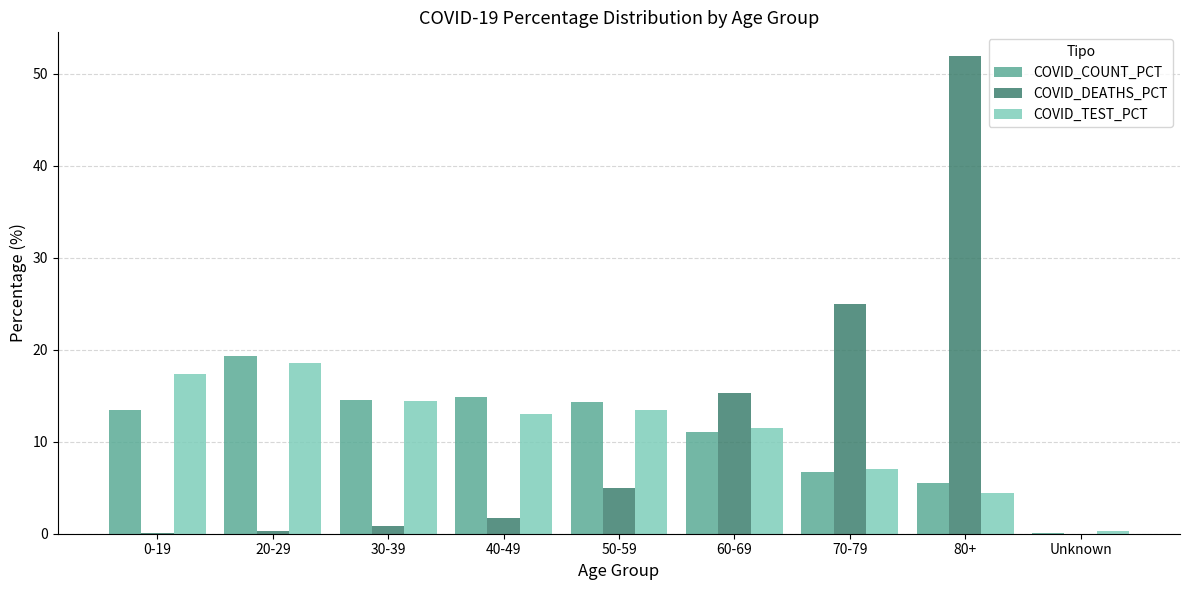

At which label does COVID_DEATHS_PCT reach its peak?

80+